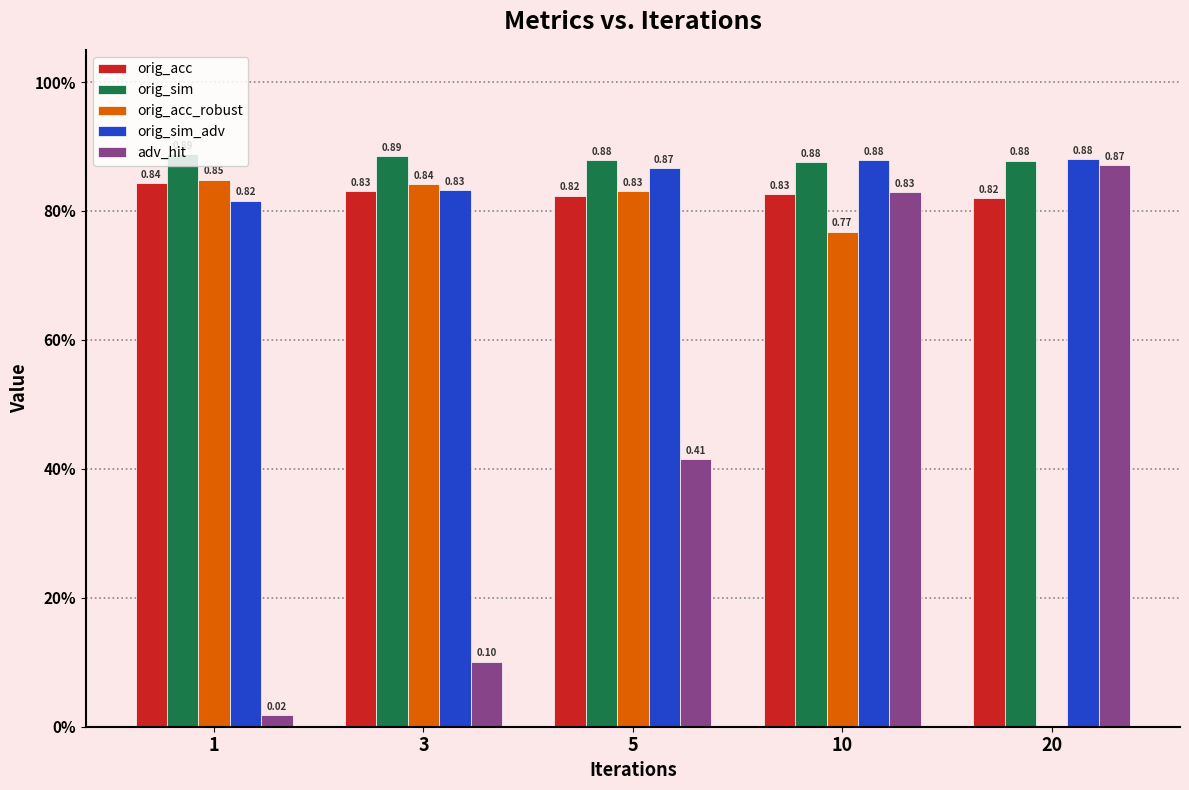

What is the spread (max minus min) of values at 5?

0.5